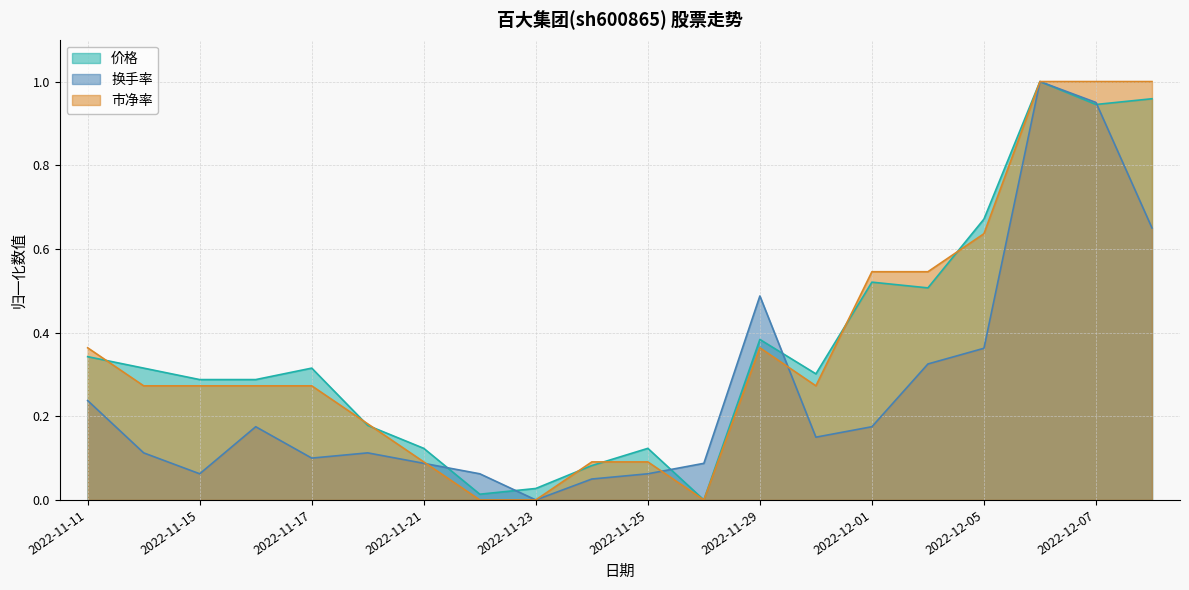

At how many categories does at least one series exceed 0?

20